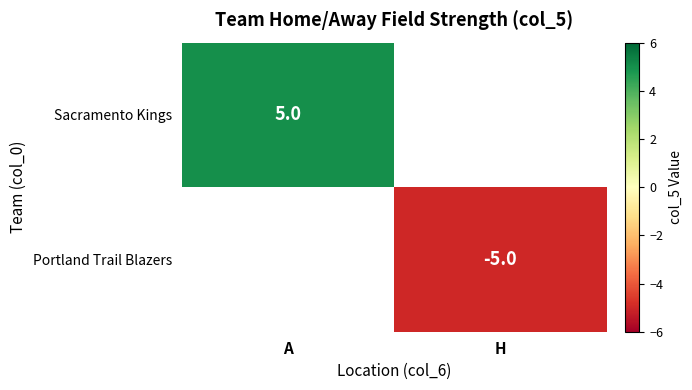

Which label corresponds to the smallest value in the chart?

H